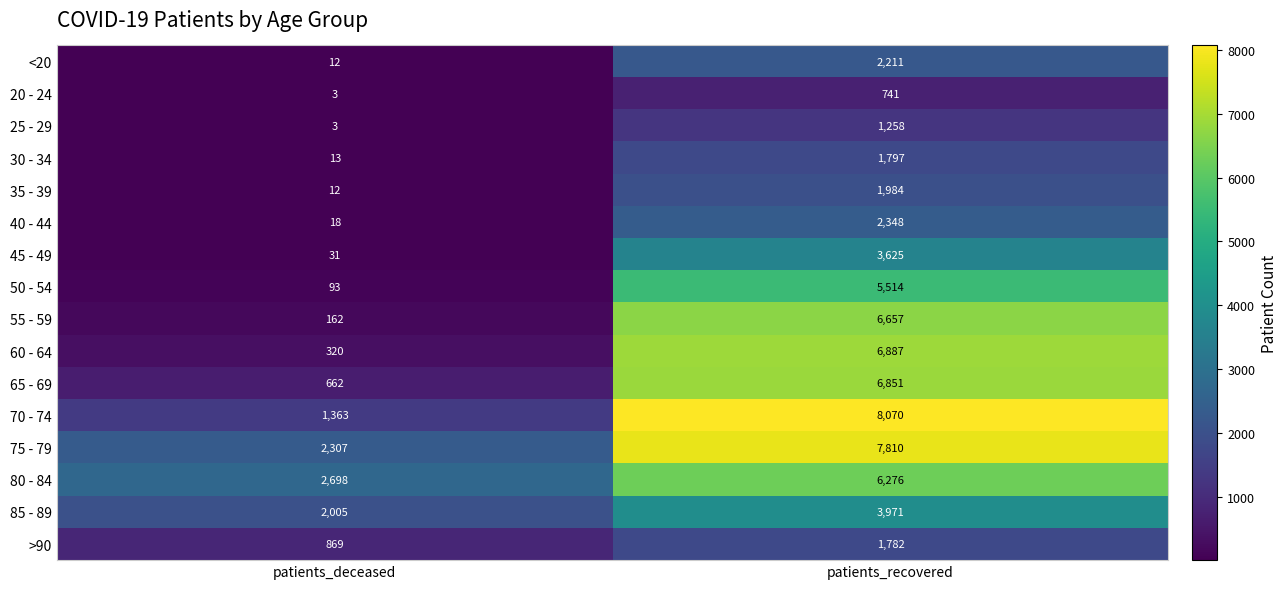

Is the value of 60 - 64 at patients_deceased greater than the value of 45 - 49 at patients_recovered?

No